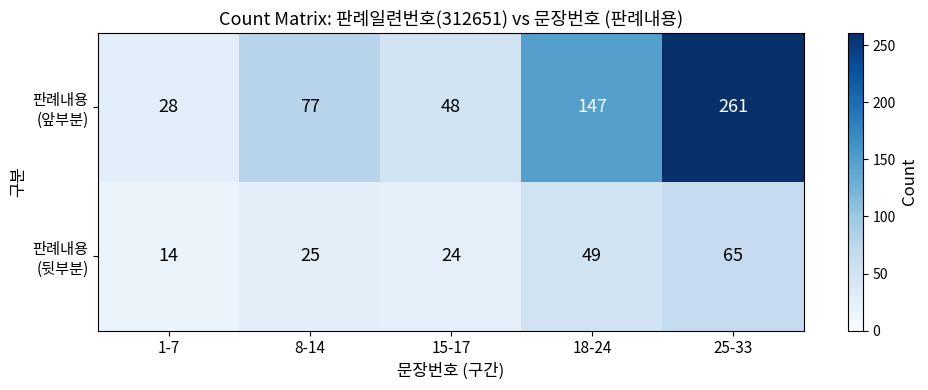

At which category is the sum across all series the highest?

25-33